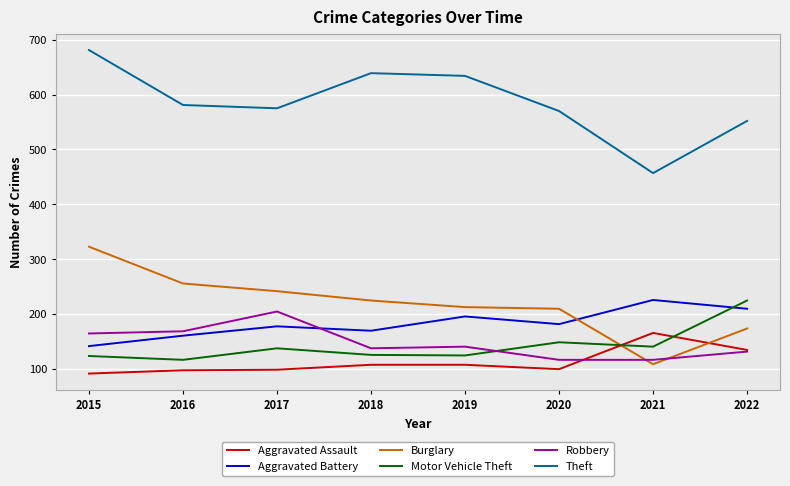

How many categories are shown in the chart?

8